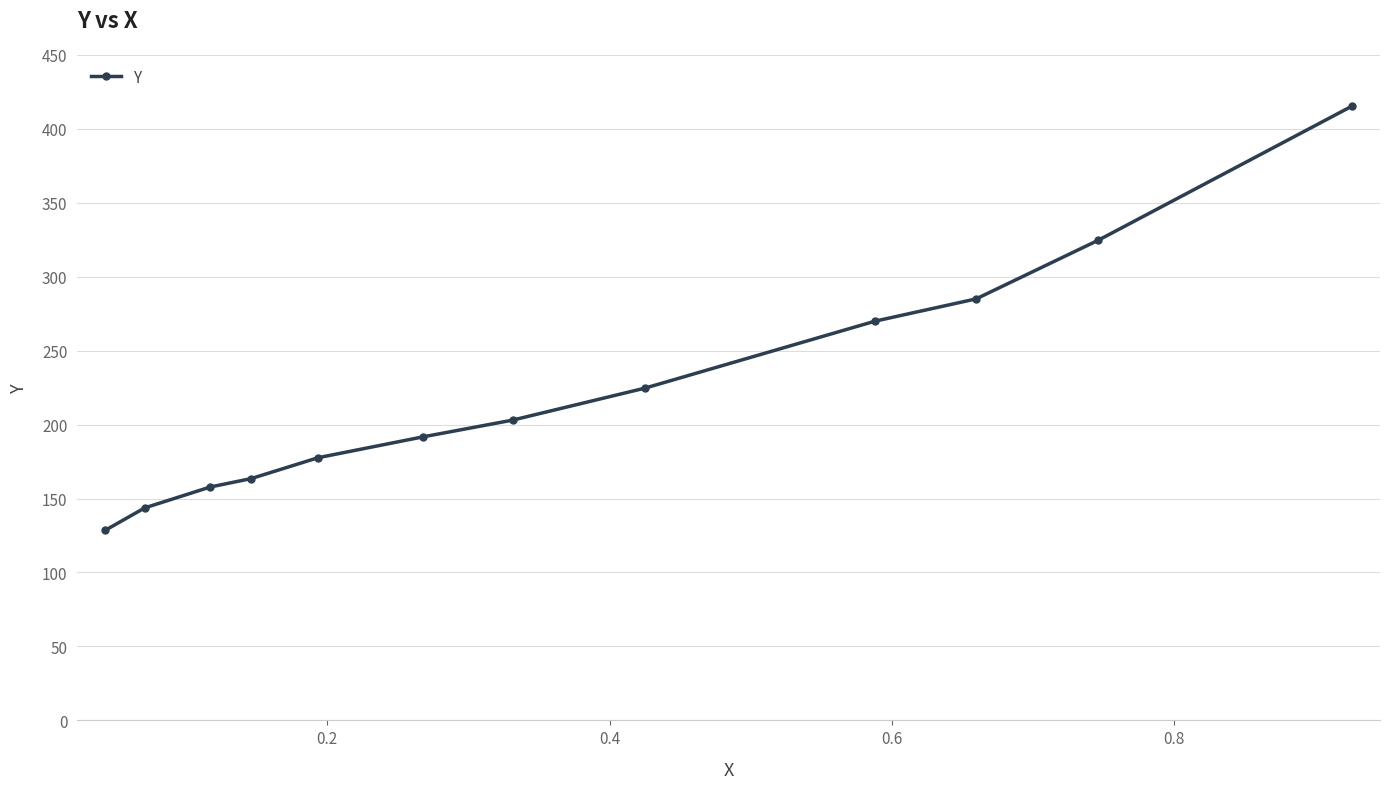

True or false: there are more than 1 points higher than both neighbors.

False